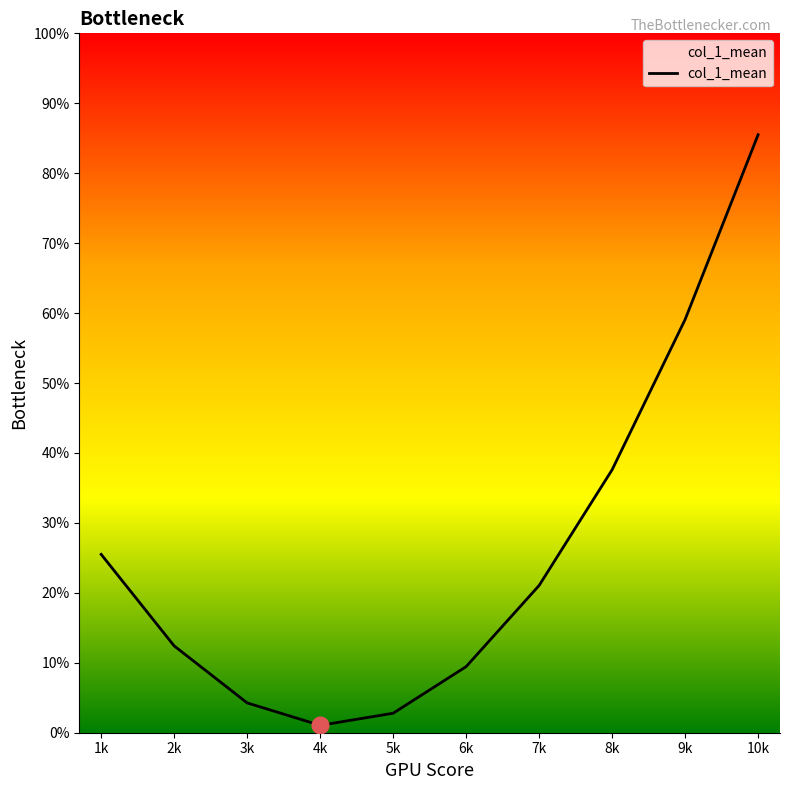

Reading left to right, extract all data points from this chart.

25.5	12.4	4.3	1.1	2.8	9.5	21.1	37.6	59.1	85.5